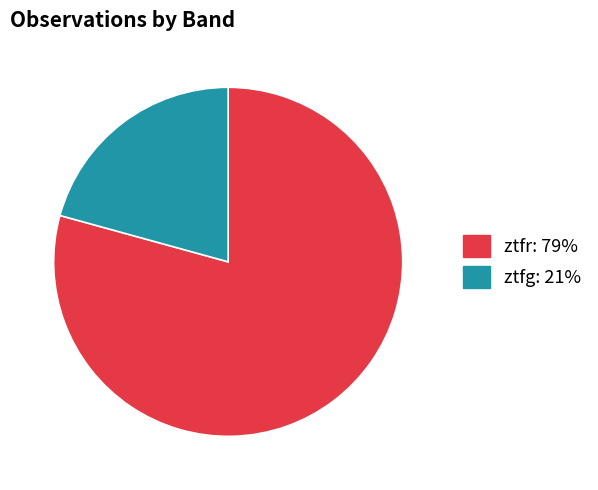

Combined, do ztfr and ztfg account for over 50%?

Yes